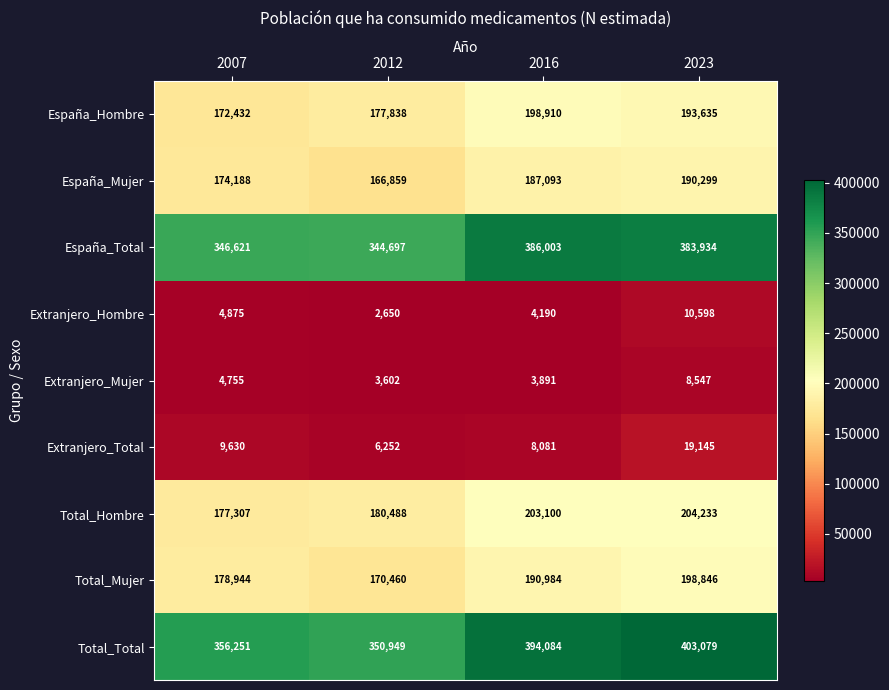

Which series has the largest range (max minus min)?

Total_Total